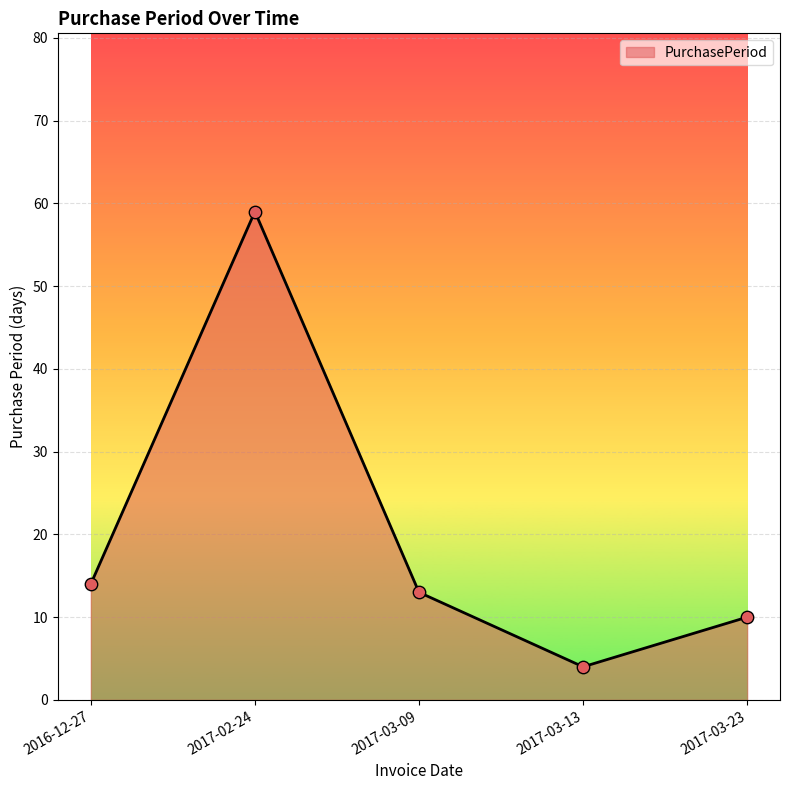

What is the ratio of the value at 2016-12-27 to the value at 2017-03-09?

1.1